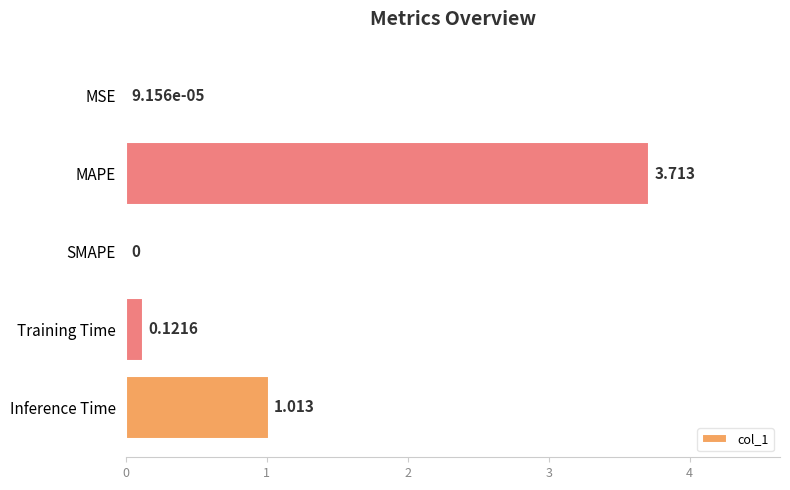

Which has a higher value, Inference Time or SMAPE?

Inference Time